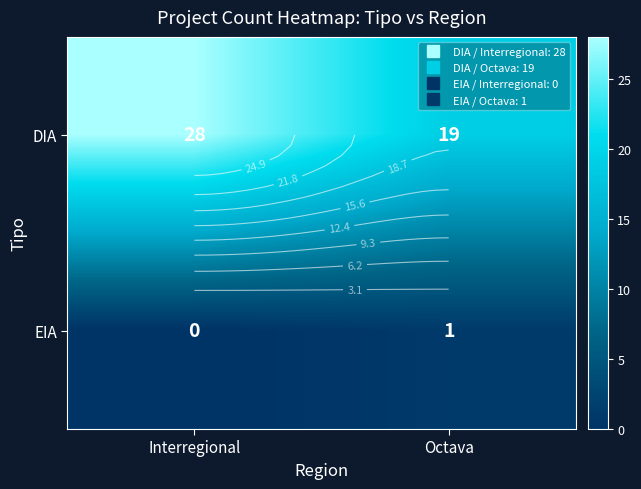

List the series in order of their peak value, highest first.

DIA, EIA